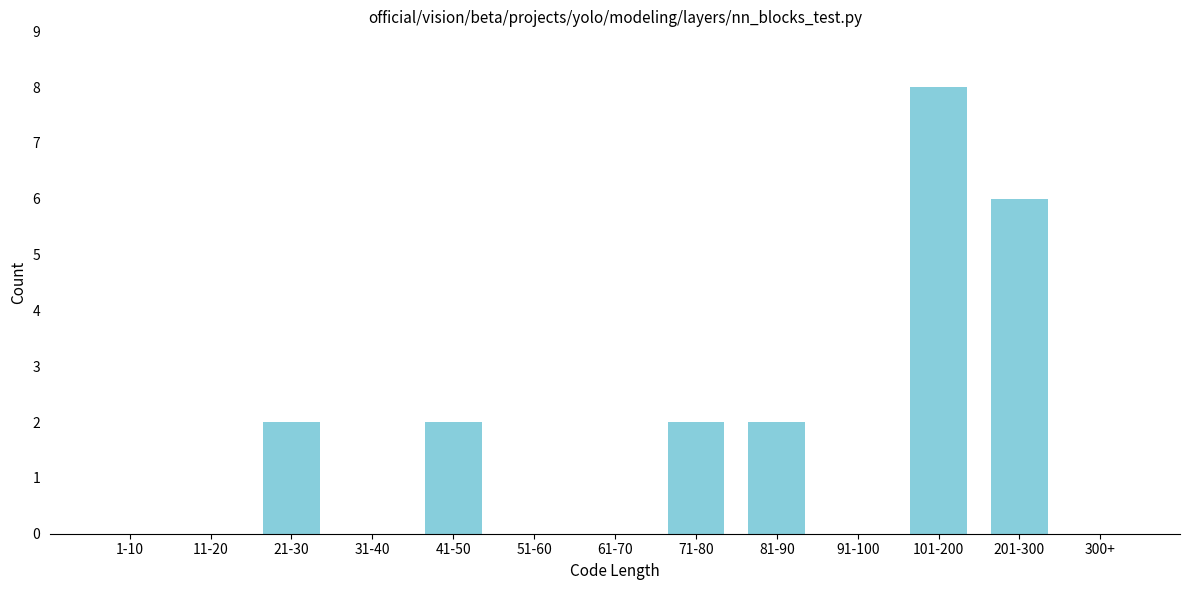

Reading right to left, transcribe all the data shown in this chart.

300+=0	201-300=6	101-200=8	91-100=0	81-90=2	71-80=2	61-70=0	51-60=0	41-50=2	31-40=0	21-30=2	11-20=0	1-10=0